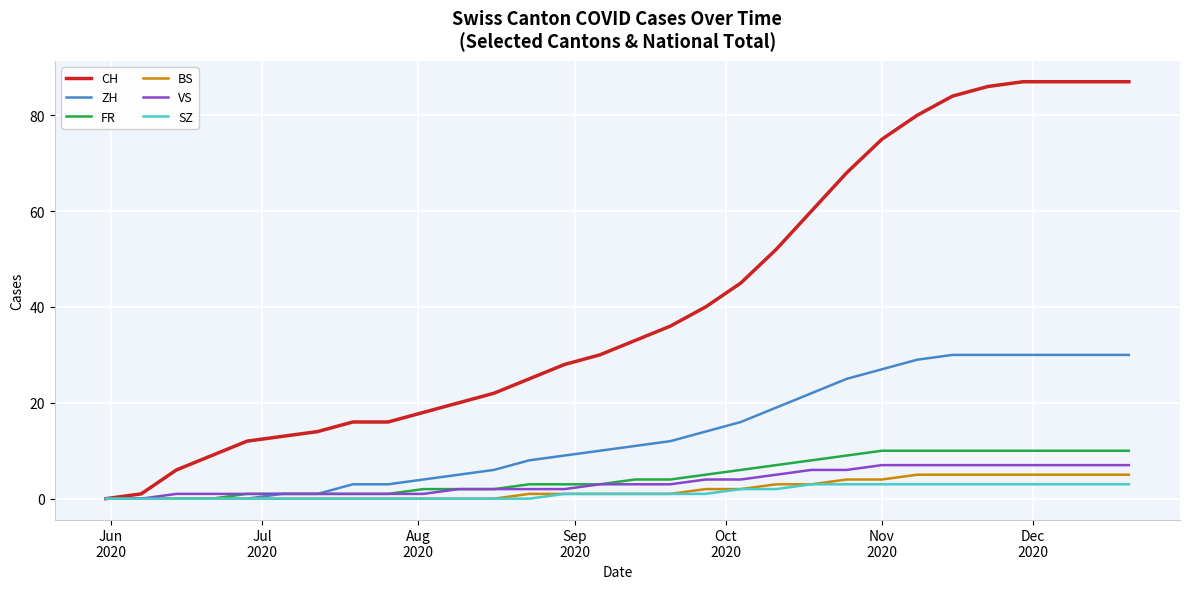

Which series has the largest total across all categories?

CH